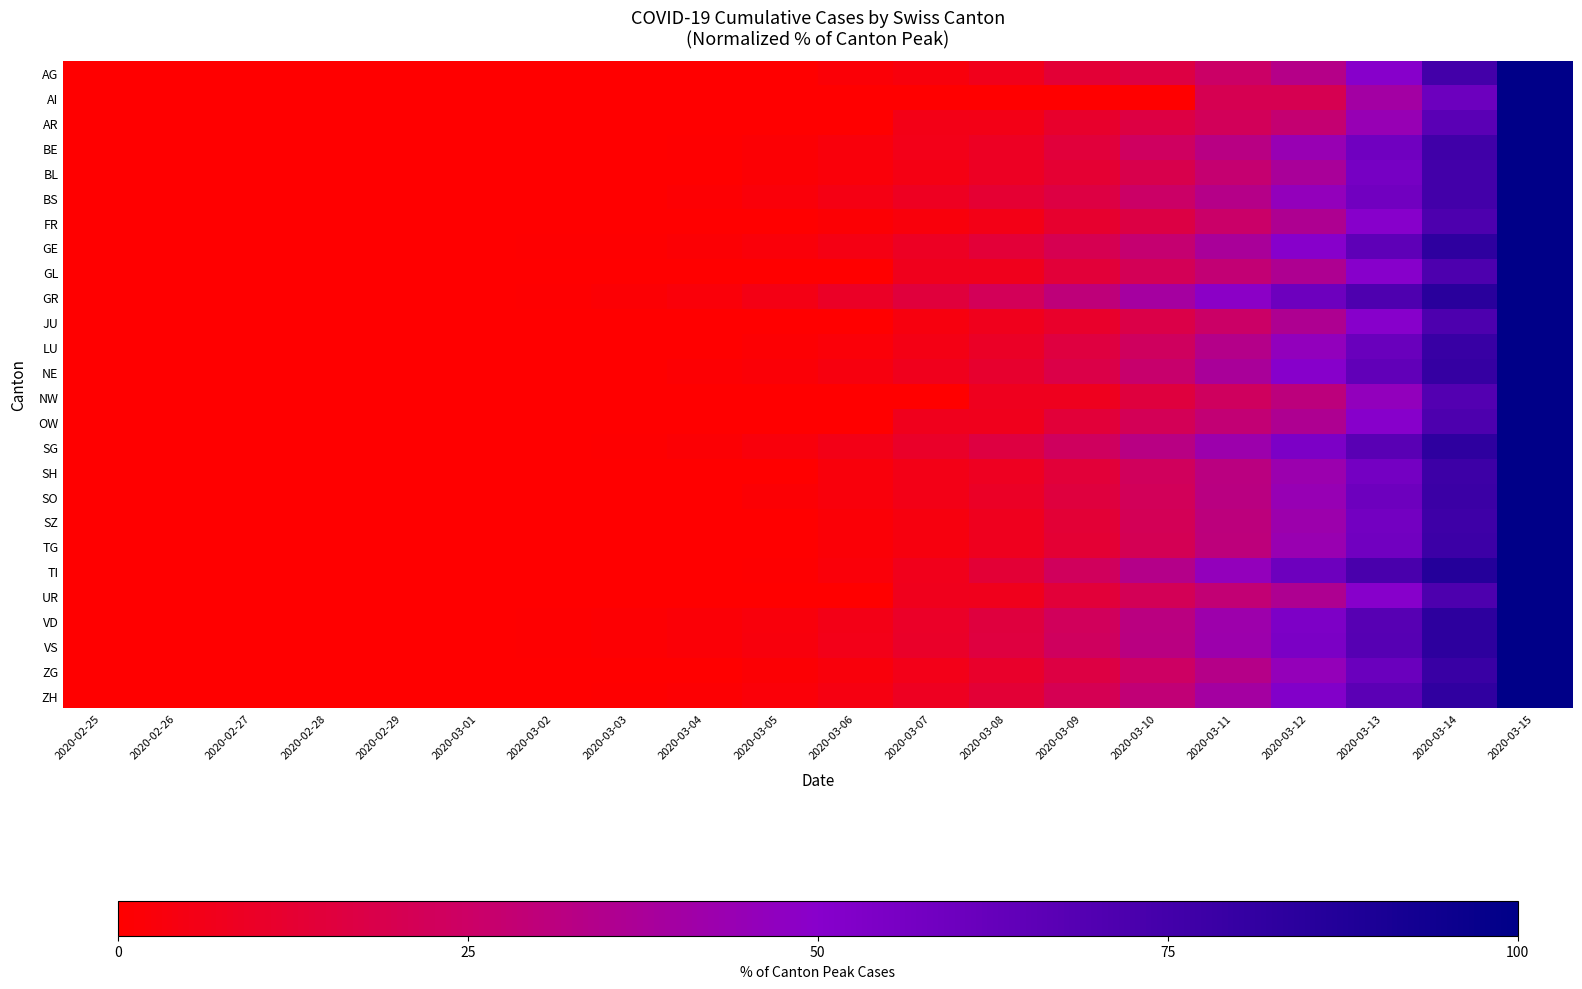

Between 2020-02-25 and 2020-03-02, which is larger?

2020-02-25